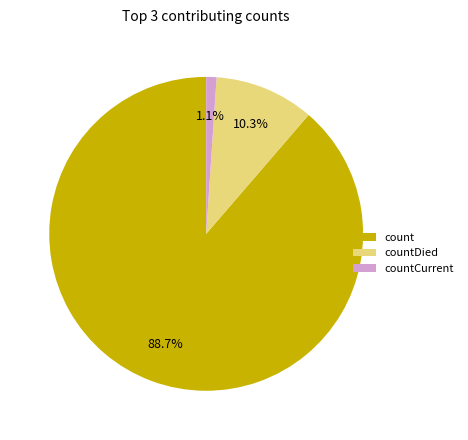

How many segments does this pie chart have?

3